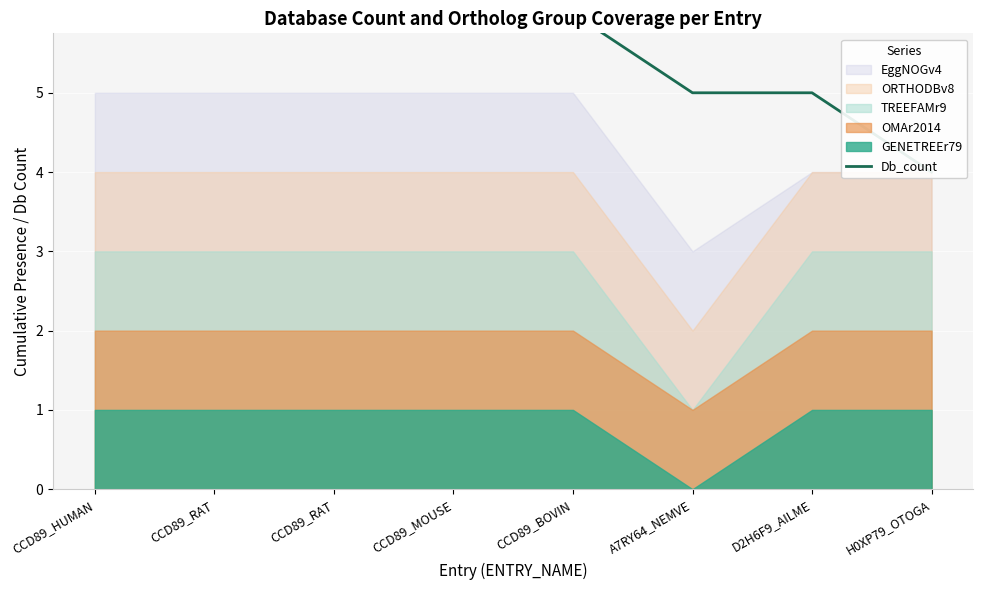

The value at CCD89_MOUSE is 10. True or false?

False